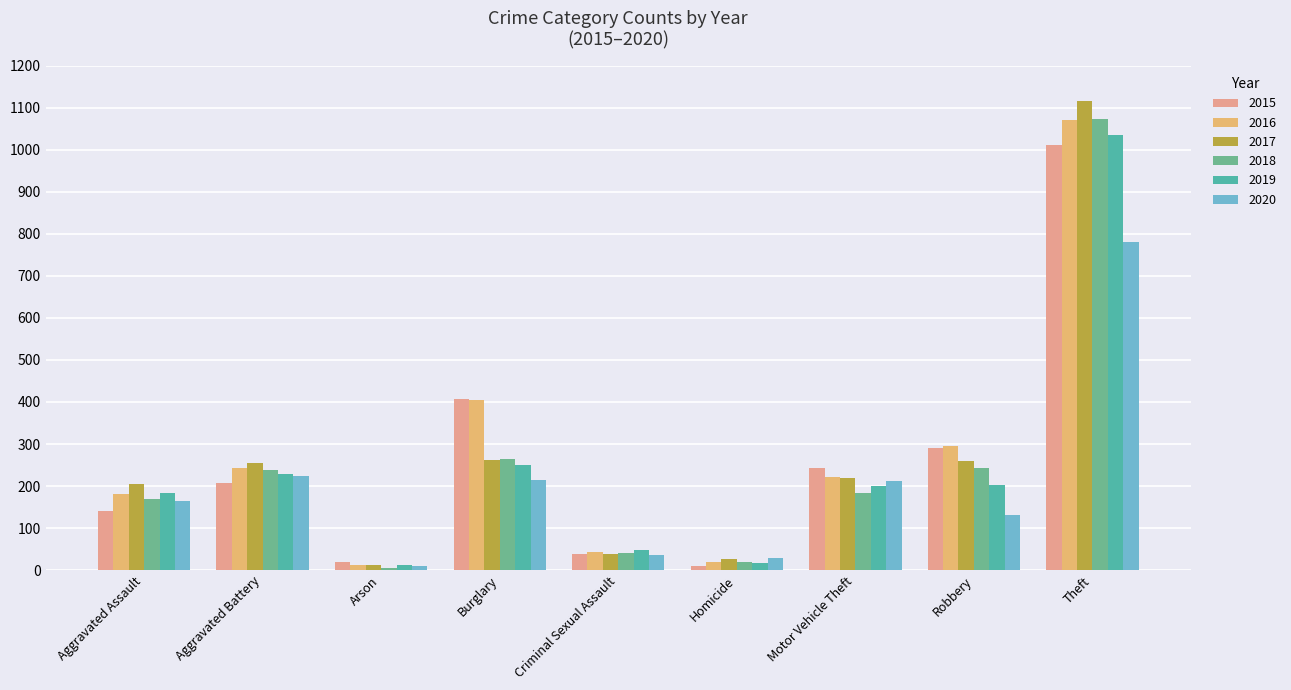

Which series changed the most between Aggravated Assault and Motor Vehicle Theft?

2015